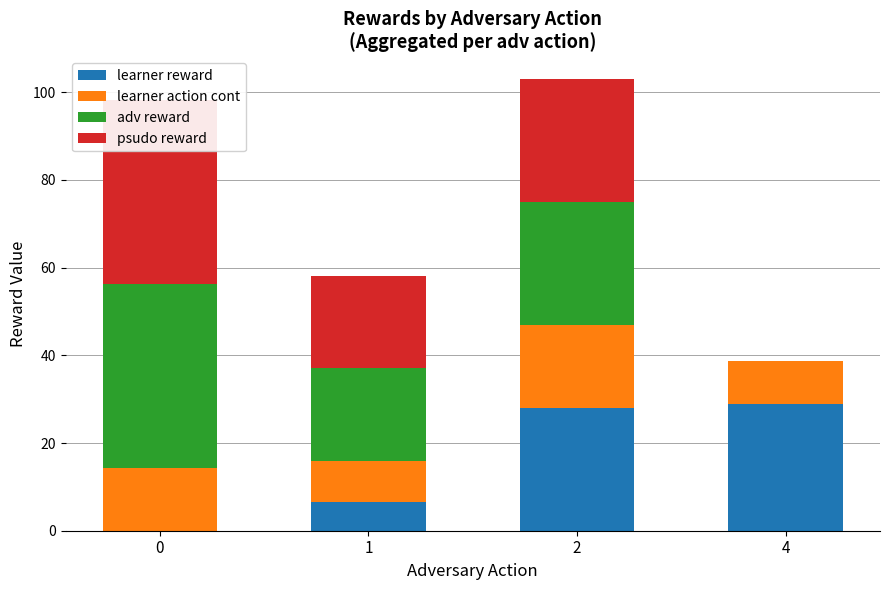

How many bars are there in each group?

4